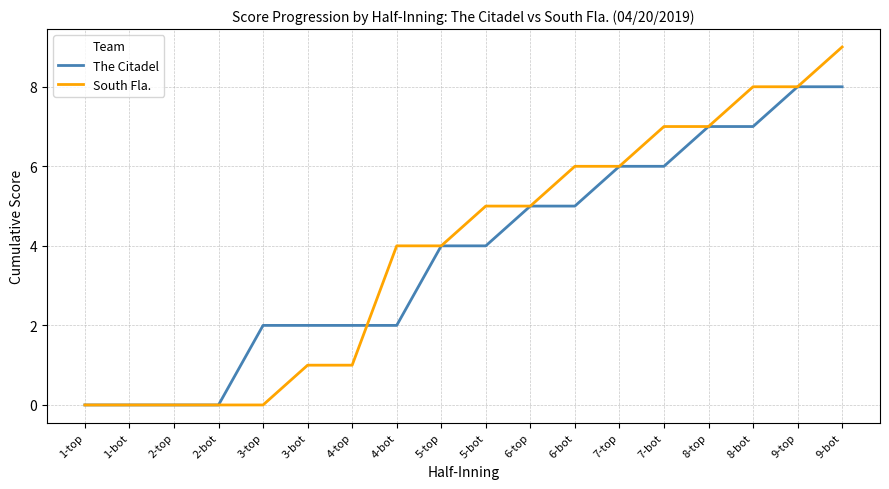

At which category is the sum across all series the highest?

9-bot